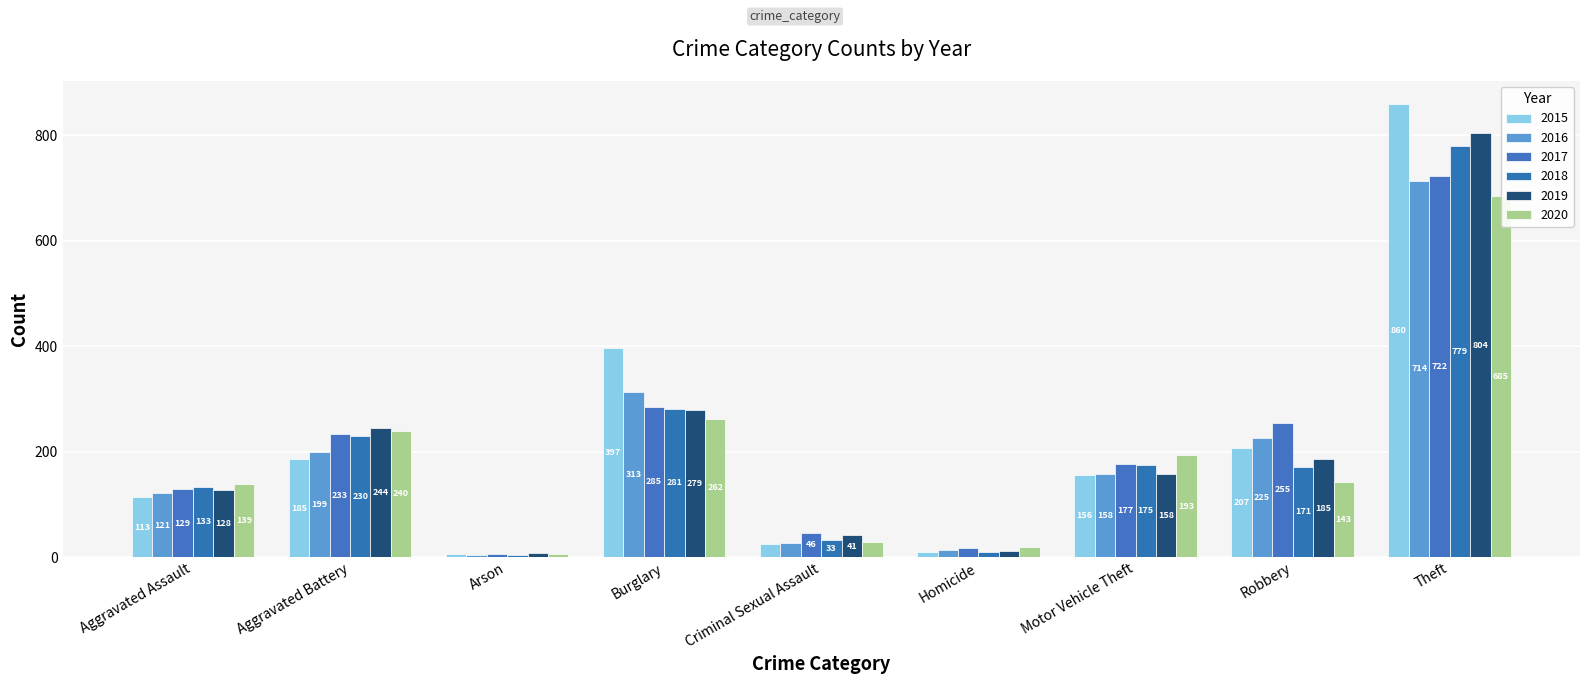

Between Criminal Sexual Assault and Arson, which is larger?

Criminal Sexual Assault